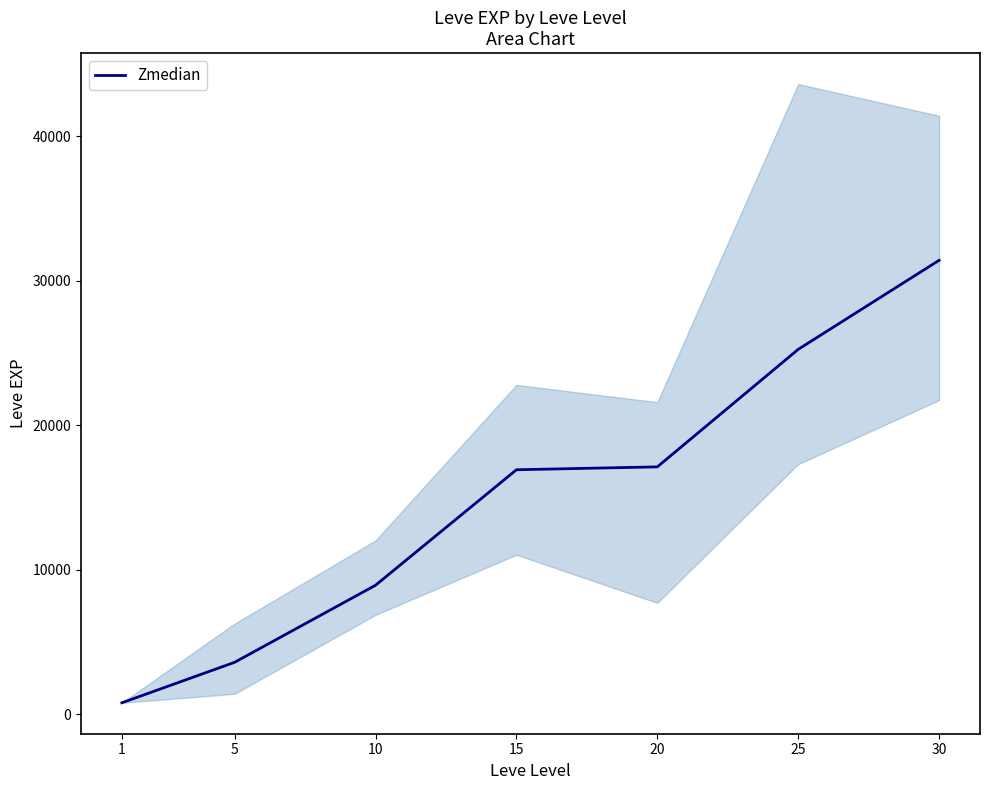

Reading left to right, transcribe all the data shown in this chart.

1=800	5=3600	10=8930	15=16920	20=17120	25=25250	30=31410